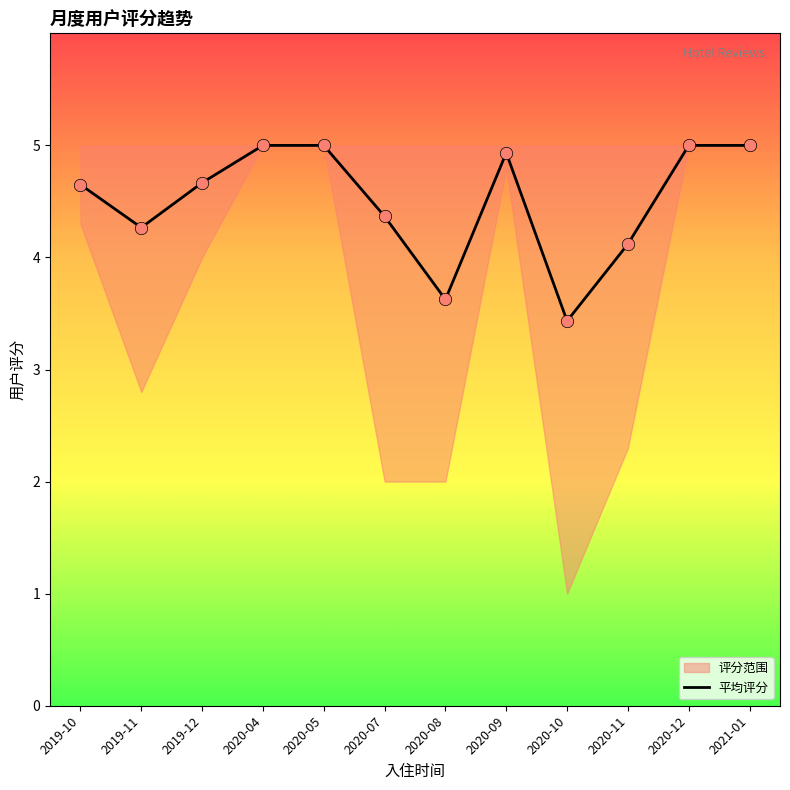

Which has a higher value, 2019-10 or 2020-10?

2019-10